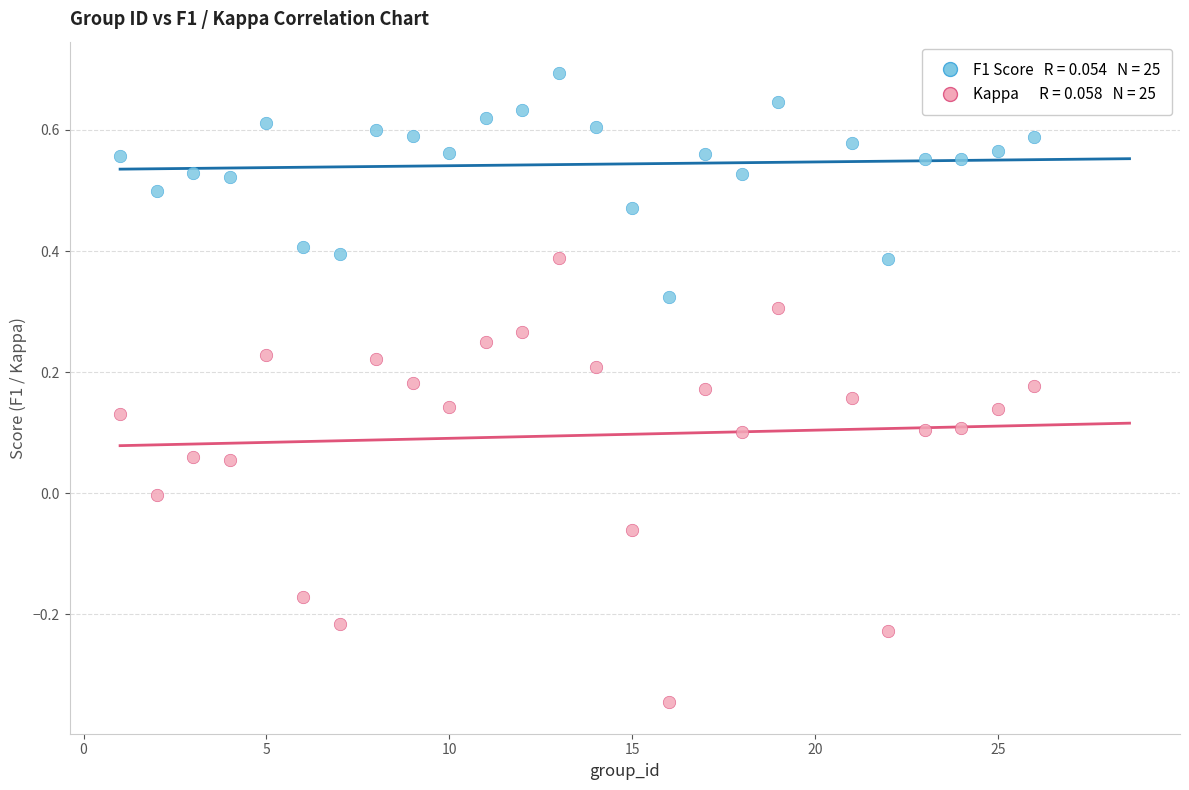

Across all data points, what is the range of X values (max minus min)?

25.0